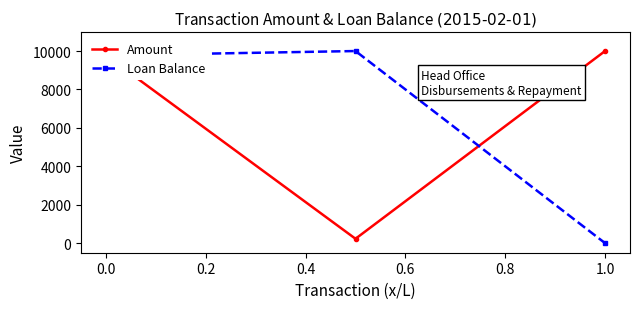

What is the maximum value for Loan Balance?

10000.0